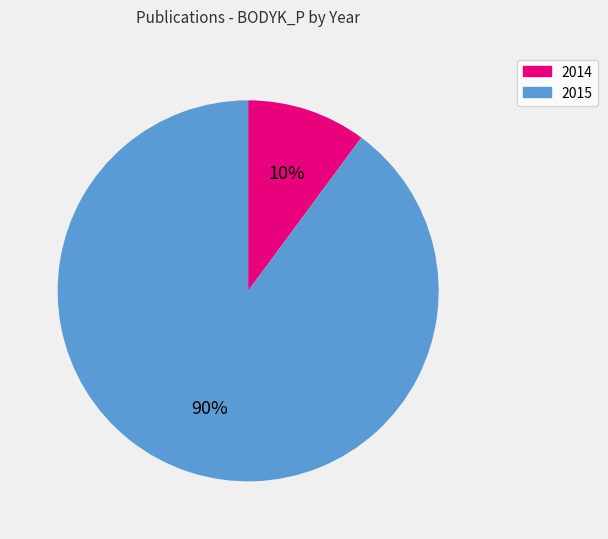

To the nearest percent, what is the difference between the largest and smallest slice percentages?

80%